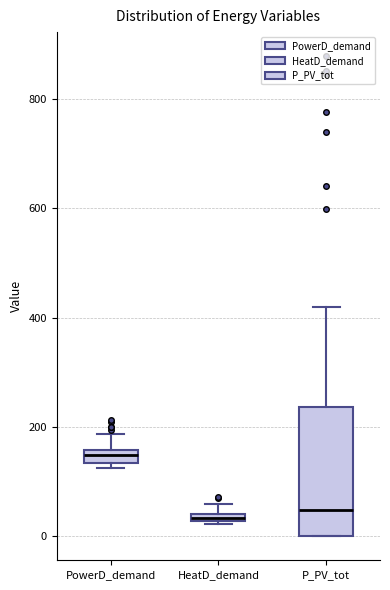

Which box is the tallest, from its lower edge to its upper edge?

P_PV_tot